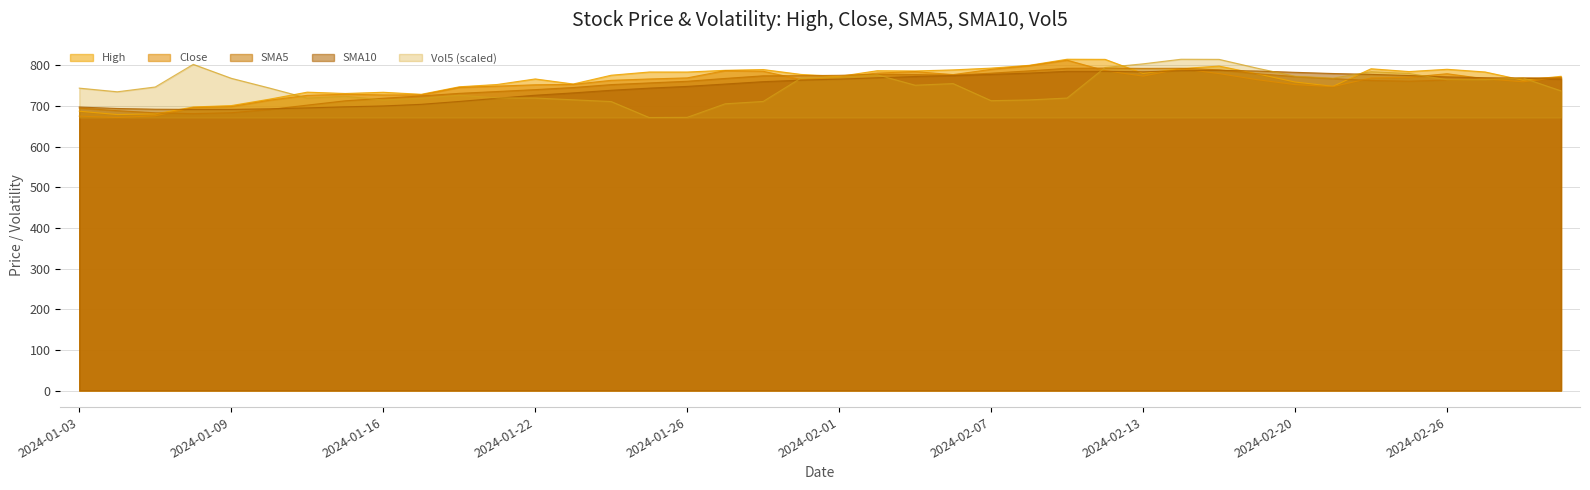

How many data points in Close are less than 766?

20